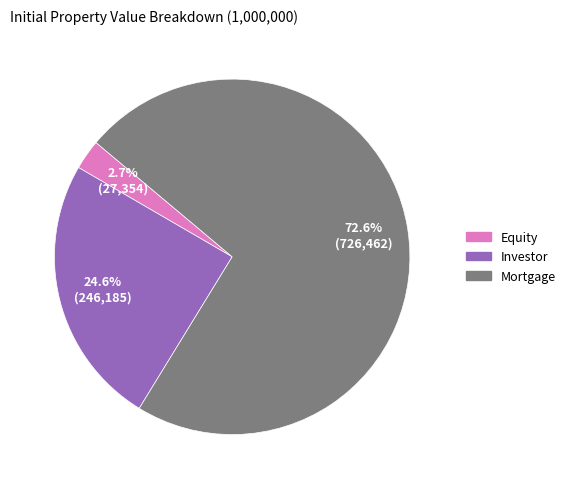

What is the majority slice?

Mortgage